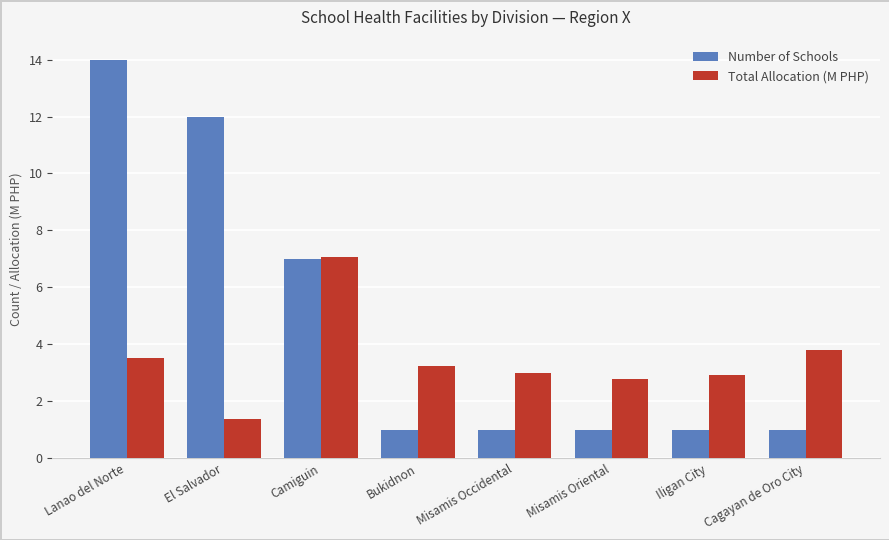

How many series are shown in this chart?

2